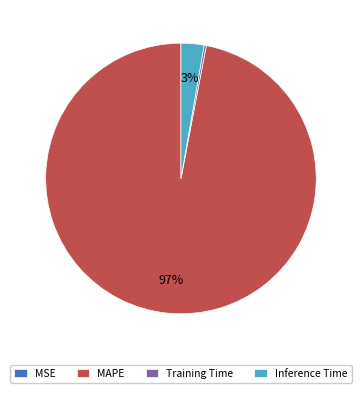

True or false: Inference Time accounts for 3% of the total.

True